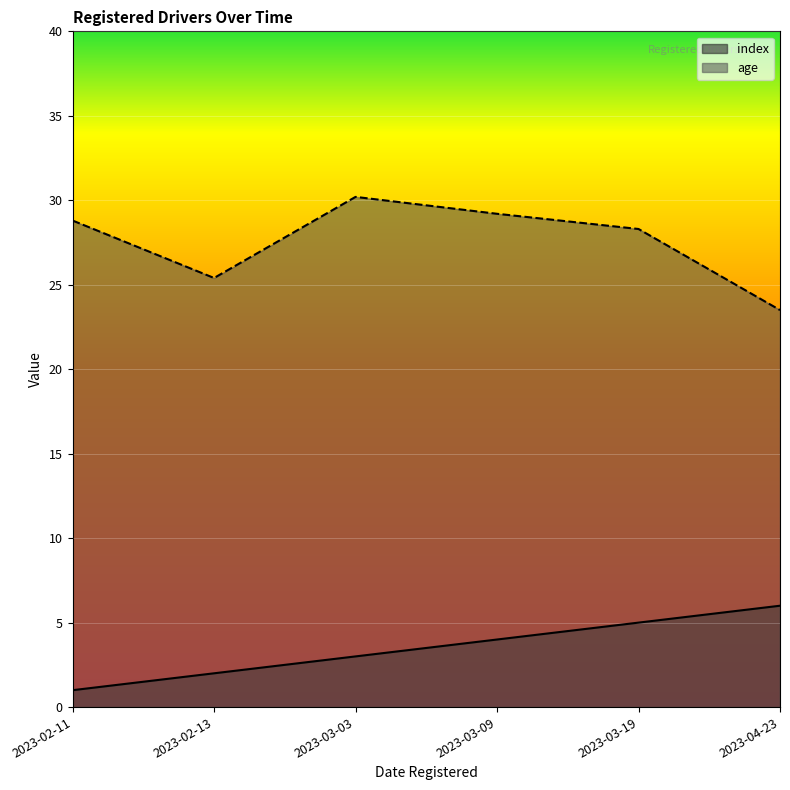

Rank the series by their maximum value, from lowest to highest.

index, age